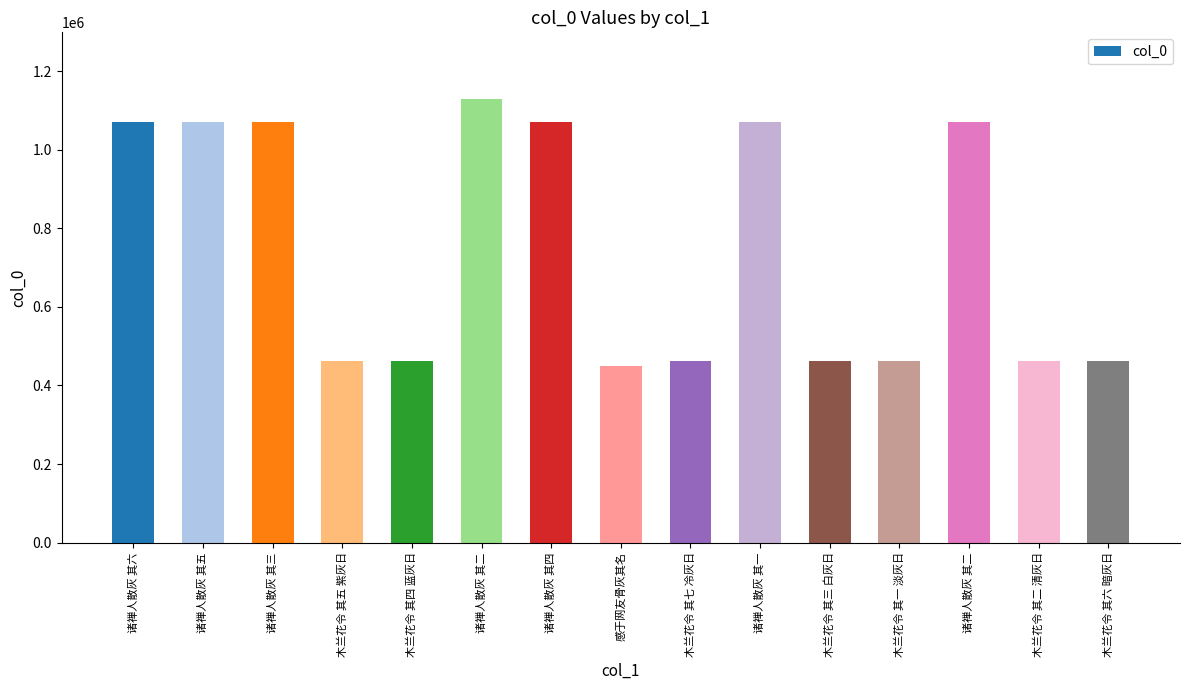

Is it true that the value at 诸禅人散灰 其二 is 2019899?

False